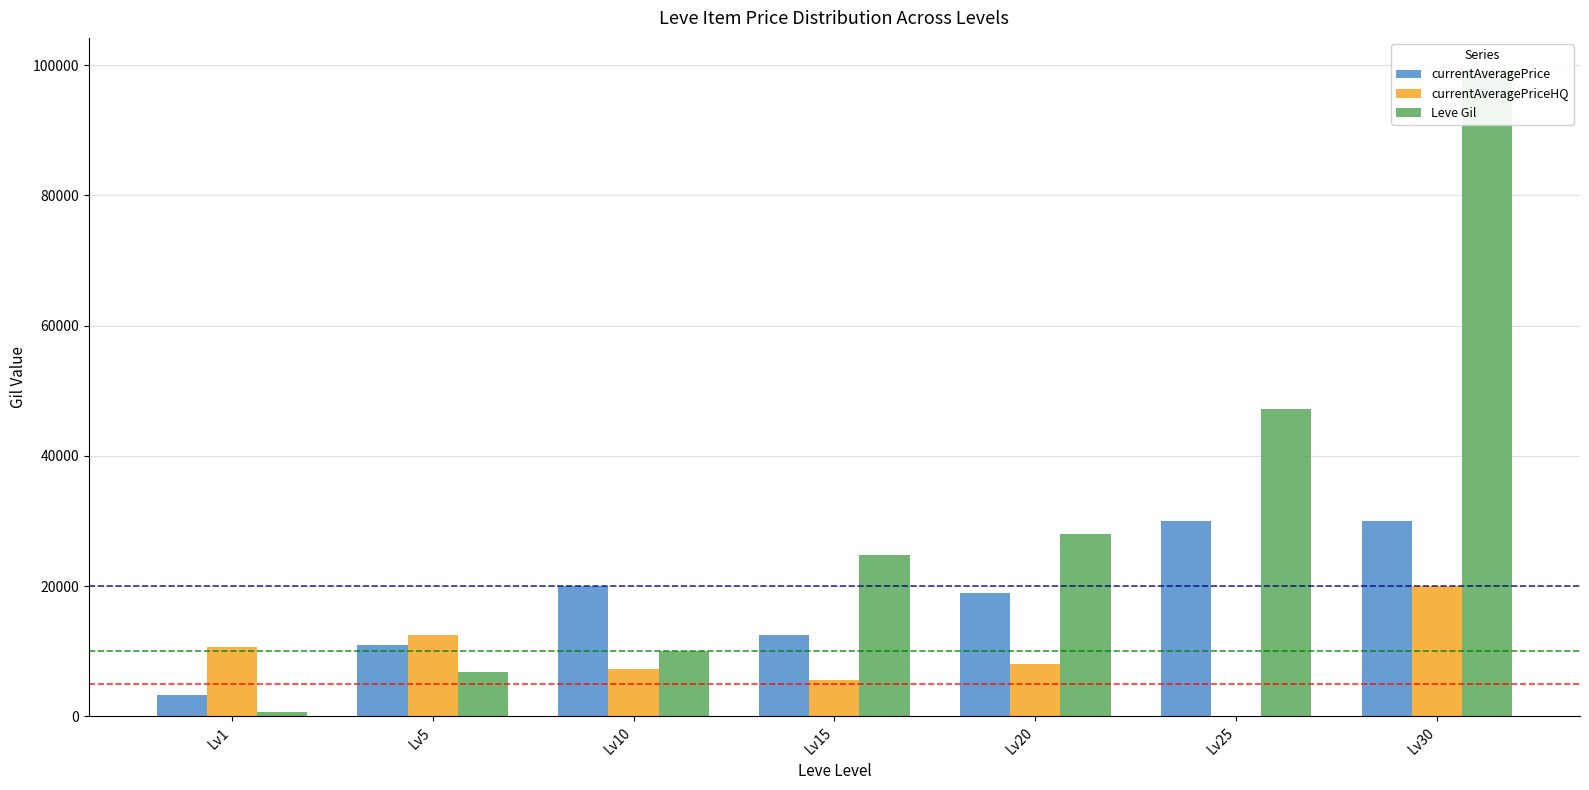

Where does the currentAveragePrice series first go above 19006?

Lv10